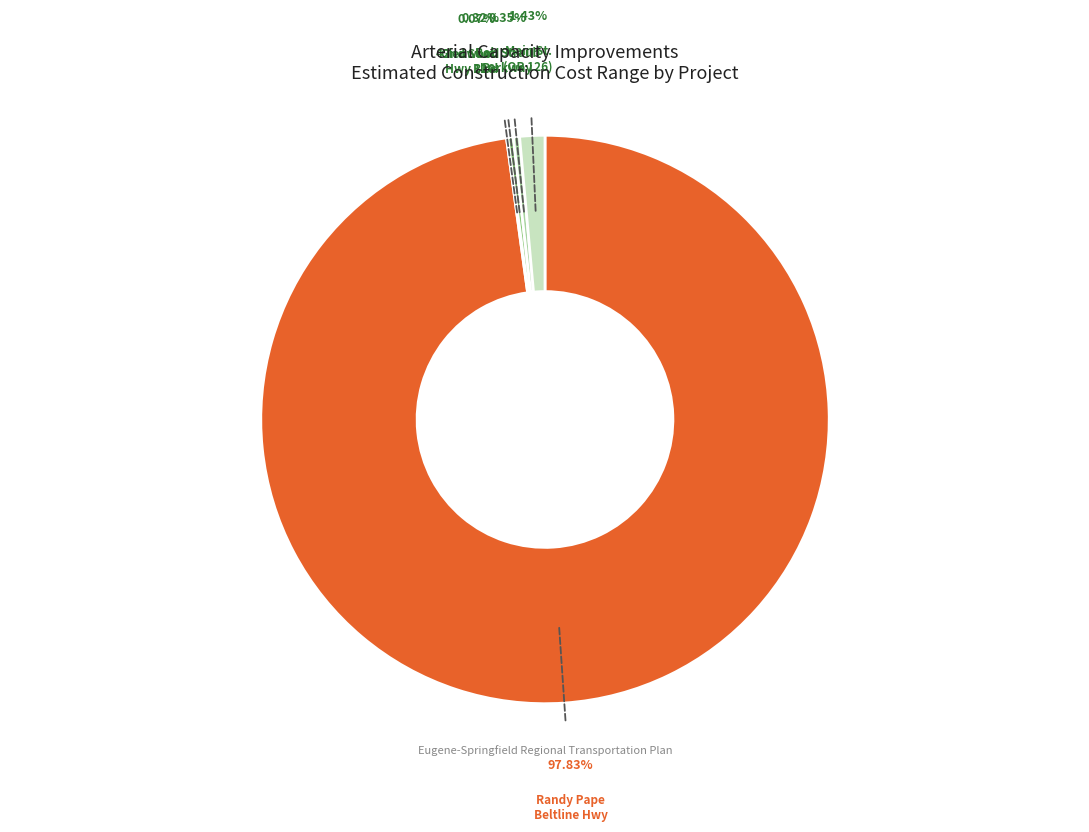

Rank the categories by value from highest to lowest.

Randy Pape Beltline Highway, Main St. (OR 126), Bob Straub Parkway, Glenwood Blvd, 42nd Street at Highway 126, Northwest Expressway